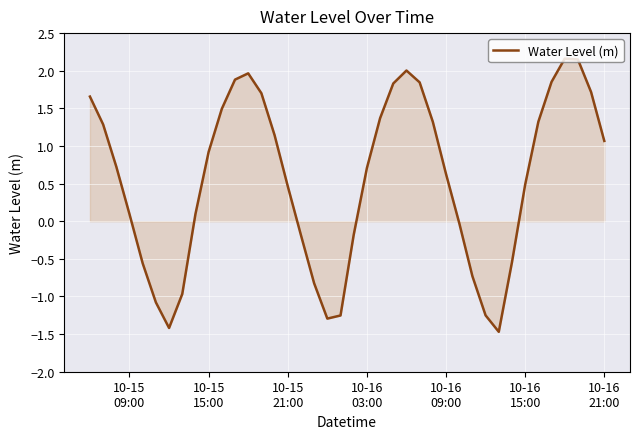

How many lines are shown in the chart?

1